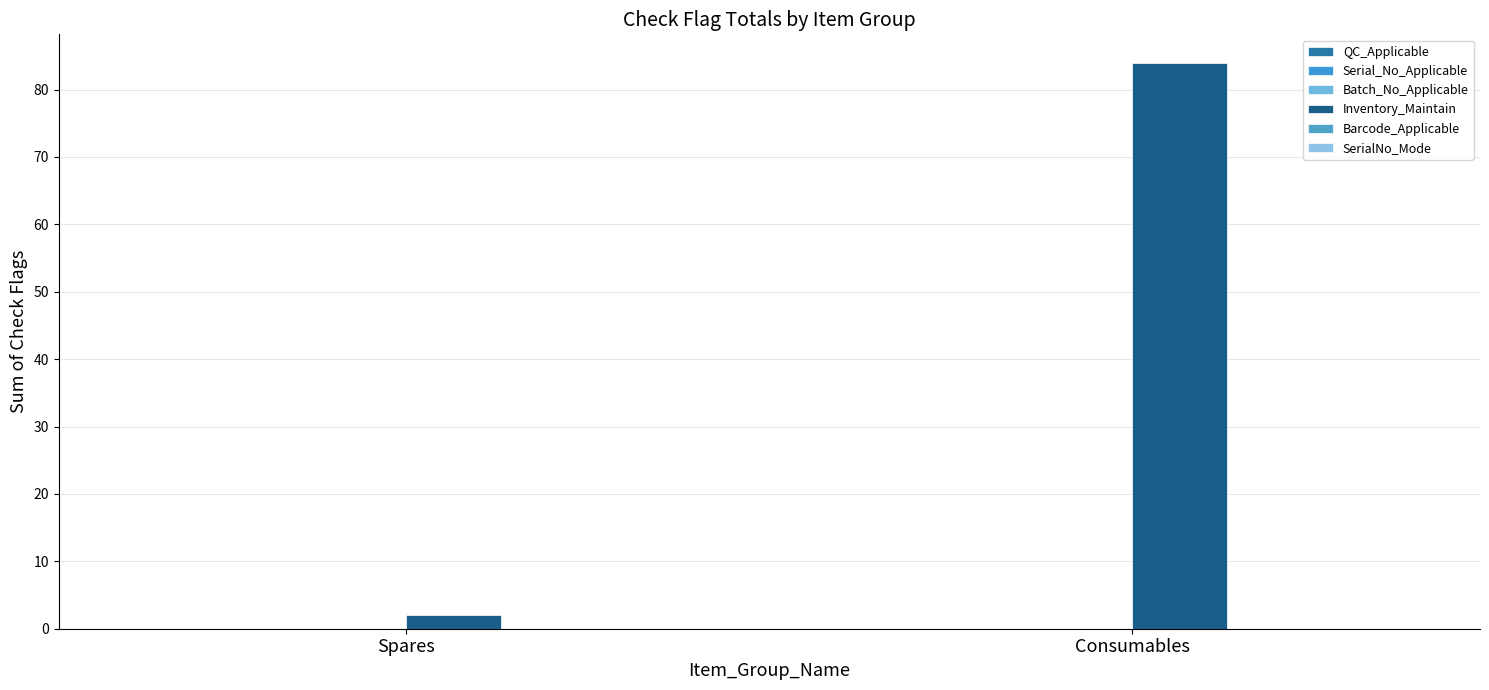

How many distinct data groups are displayed?

1